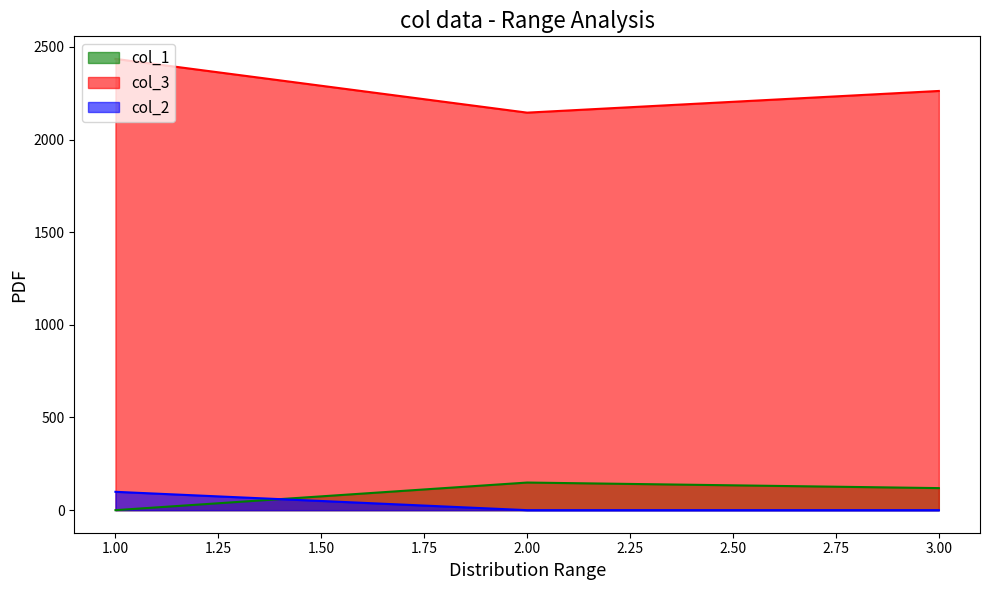

The value of col_1 at 2 is 92. True or false?

False